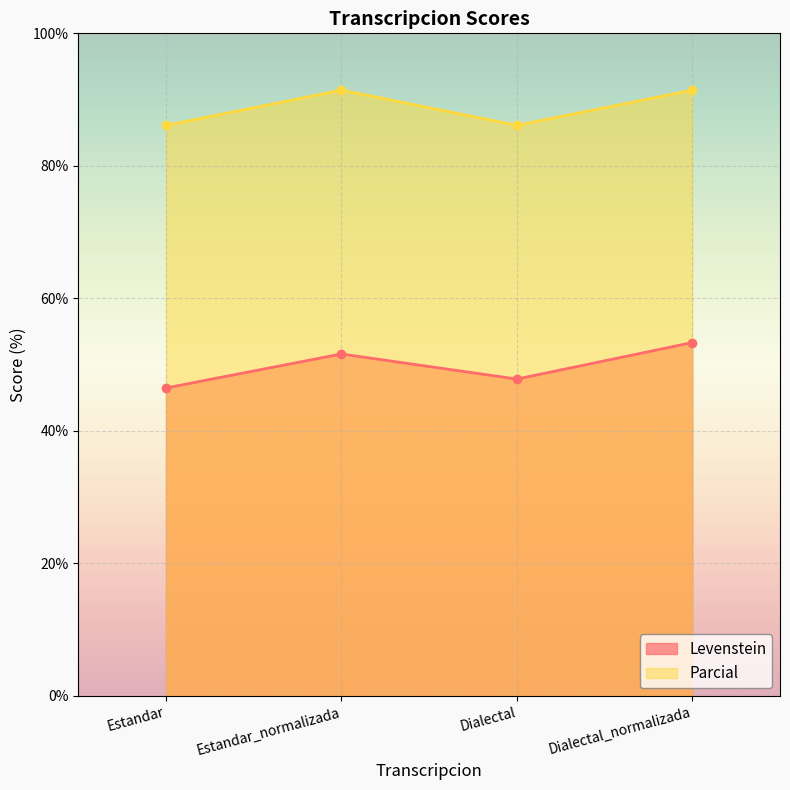

In Levenstein, how many points are lower than both neighbors (excluding endpoints)?

1